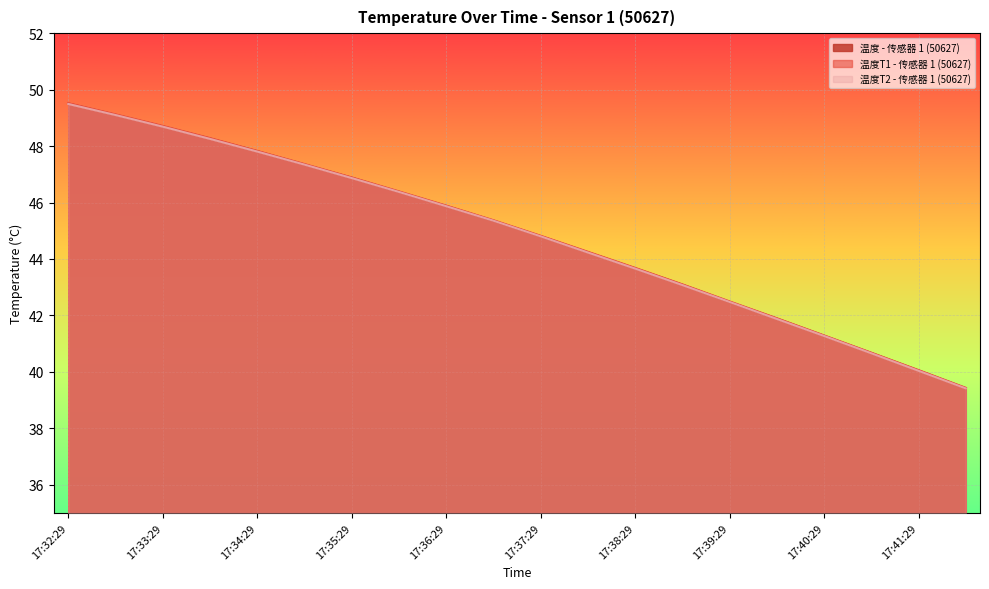

What is the lowest value of the 温度 - 传感器 1 (50627) series?

39.4